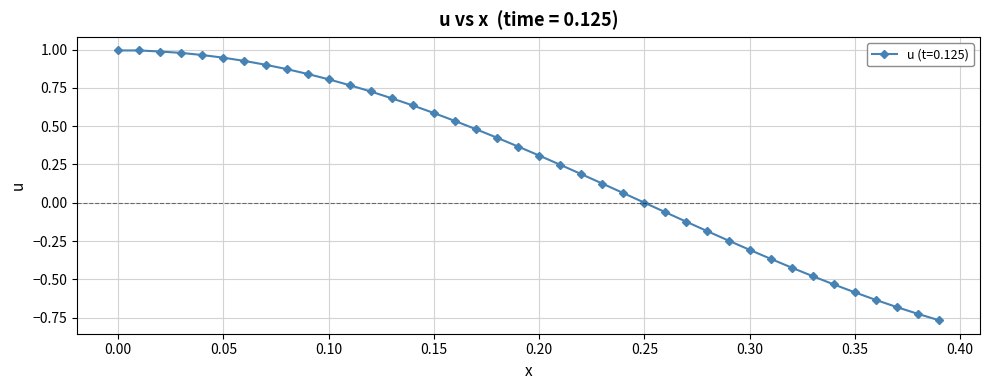

What is the difference between the maximum and minimum values?

1.8